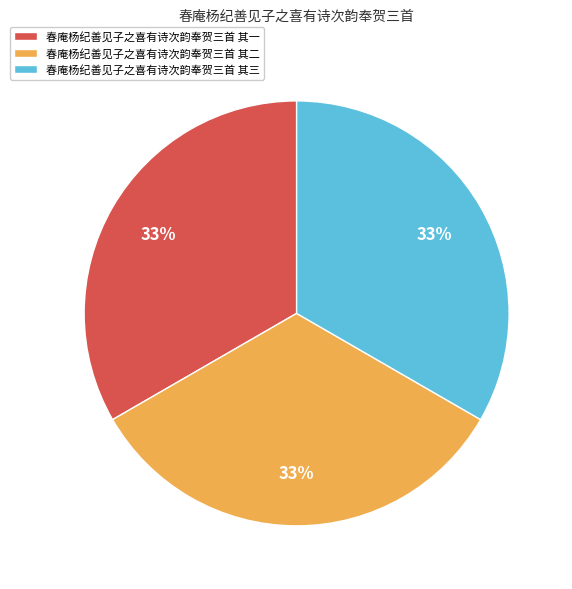

Is there a majority slice in this chart?

No